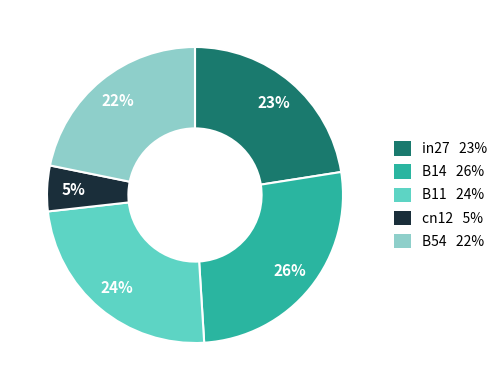

To the nearest percent, what percentage of the pie is in27?

23%